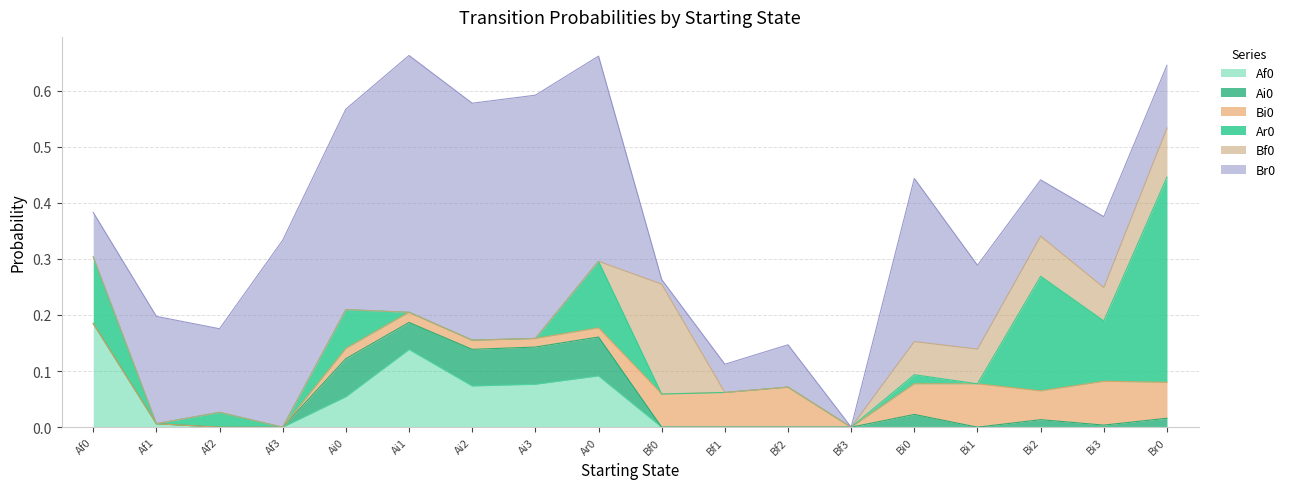

What is the label of the 16th point from the left?

Bi2